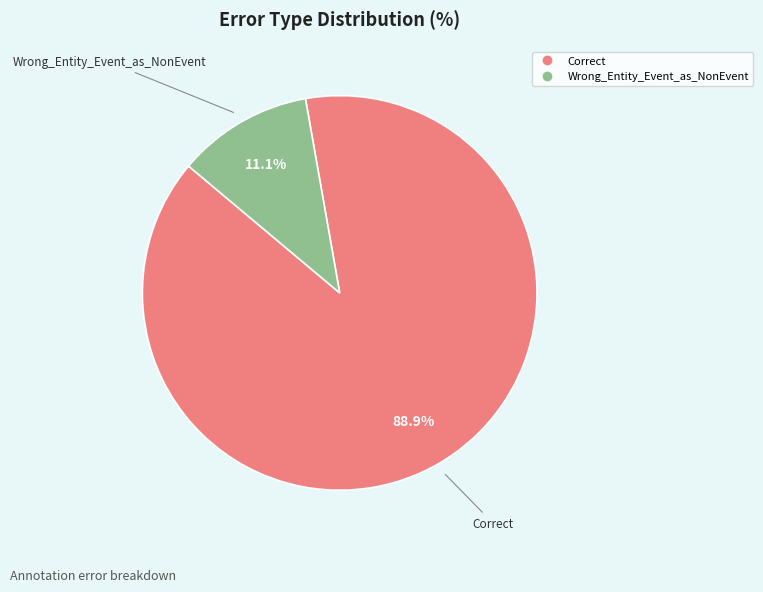

What percentage is NOT represented by Wrong_Entity_Event_as_NonEvent?

88.9%